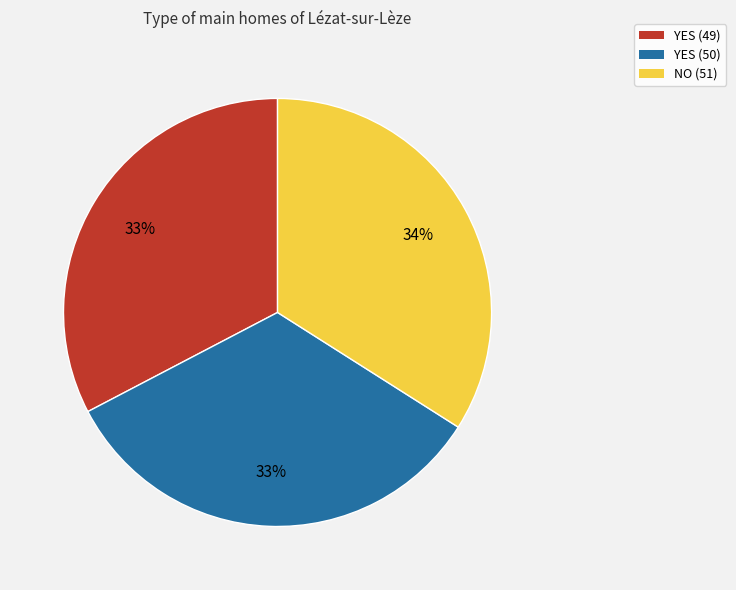

Does NO (51) account for over 50% of the chart?

No